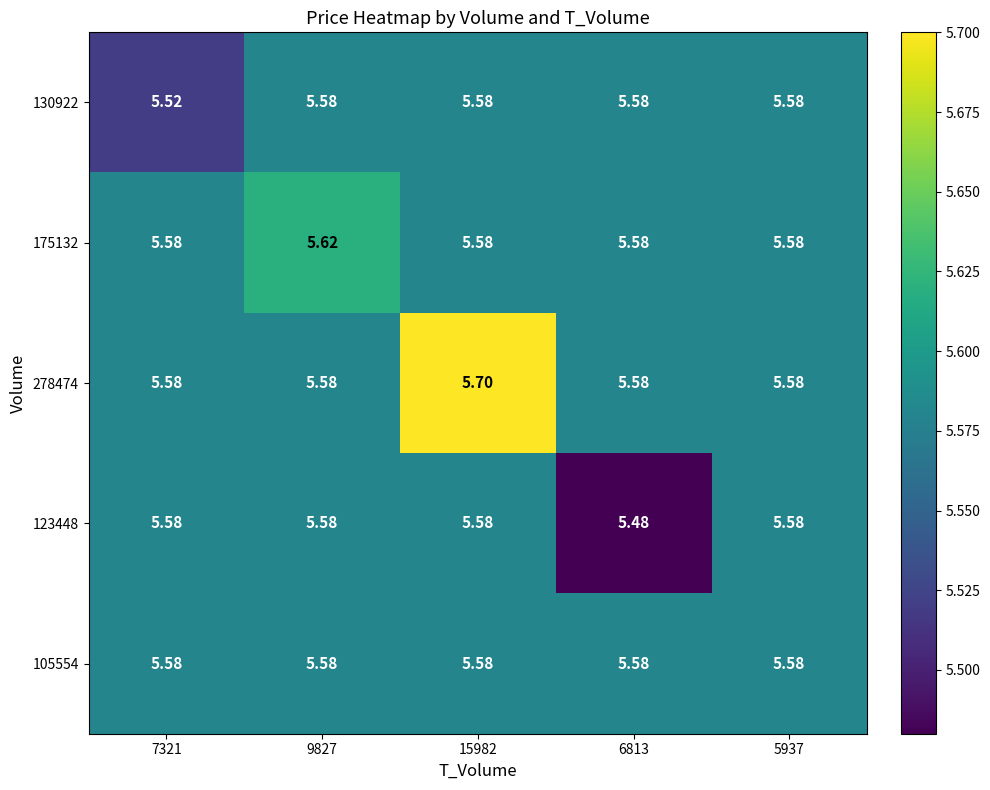

At which category is the sum across all series the highest?

15982